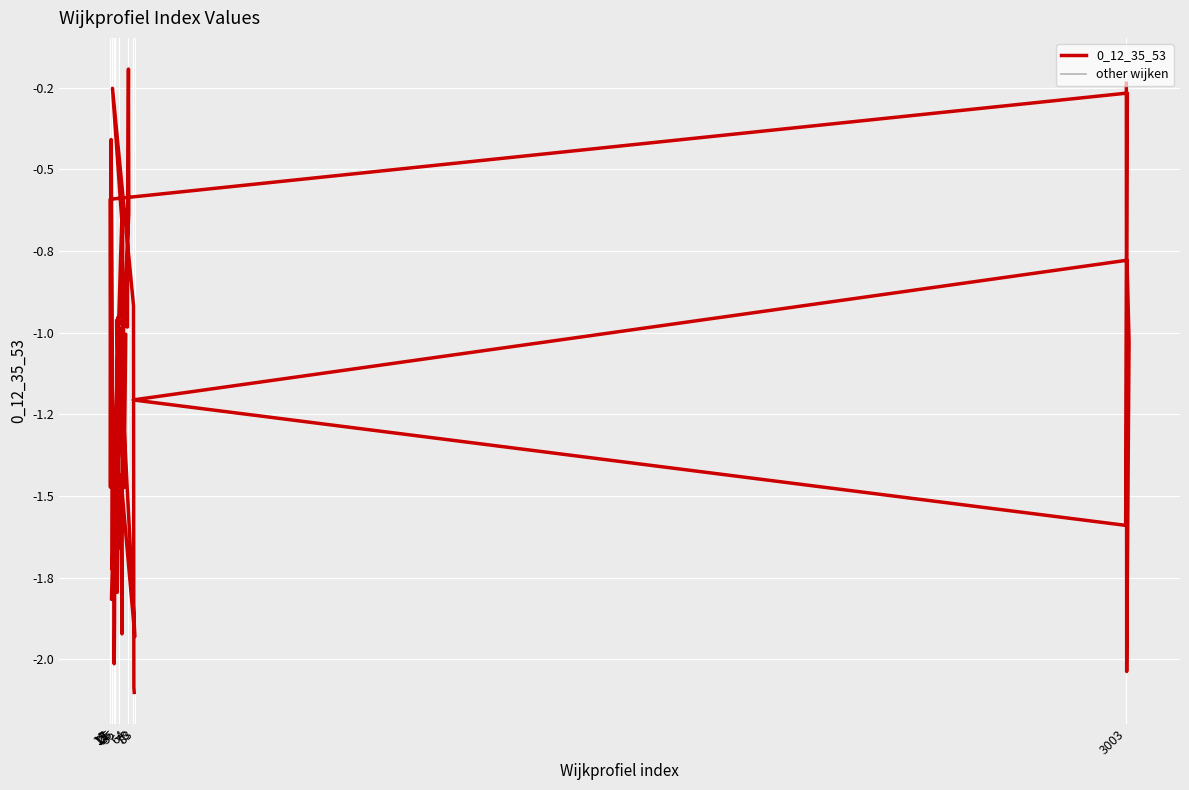

Count the number of values greater than -1.

17